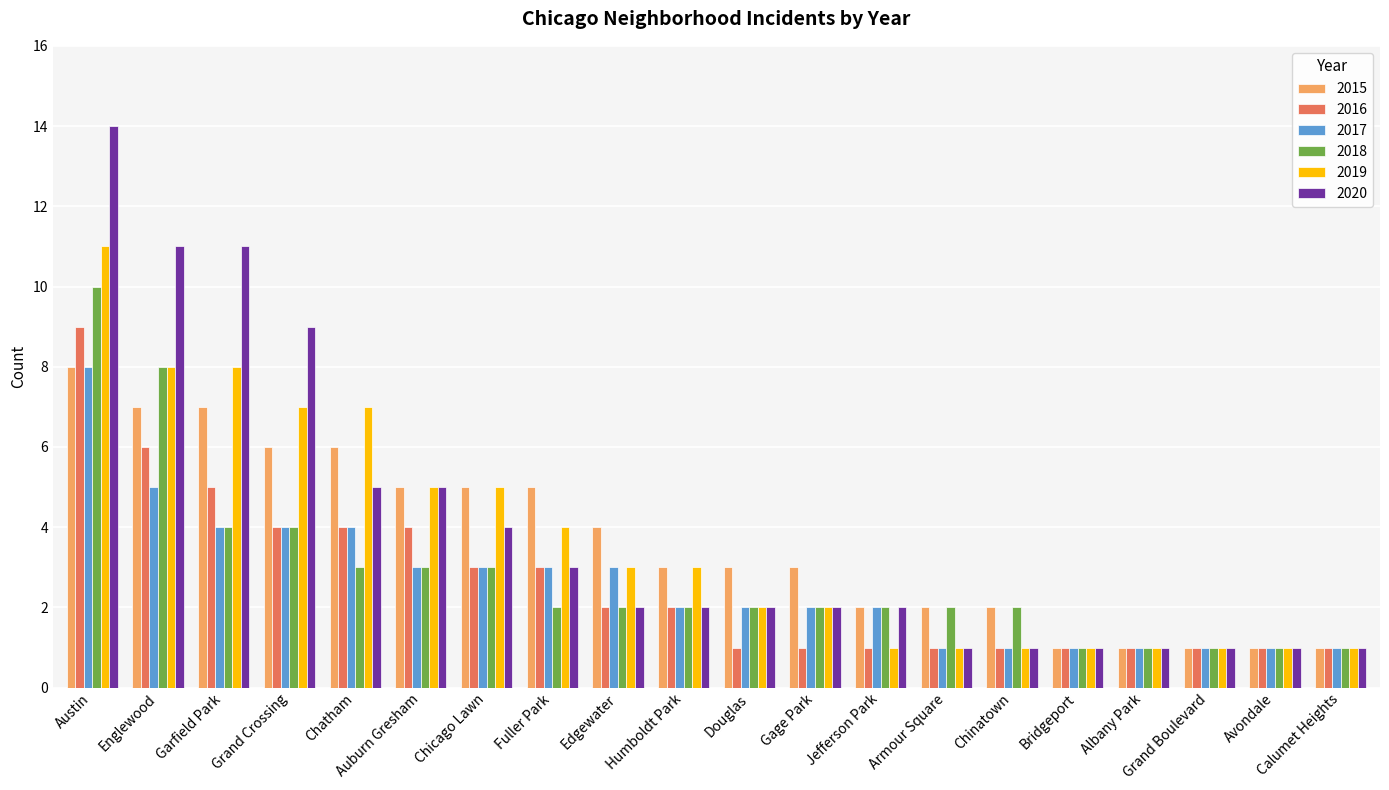

What is the value of the 2017 bar at the 5th from the left?

4